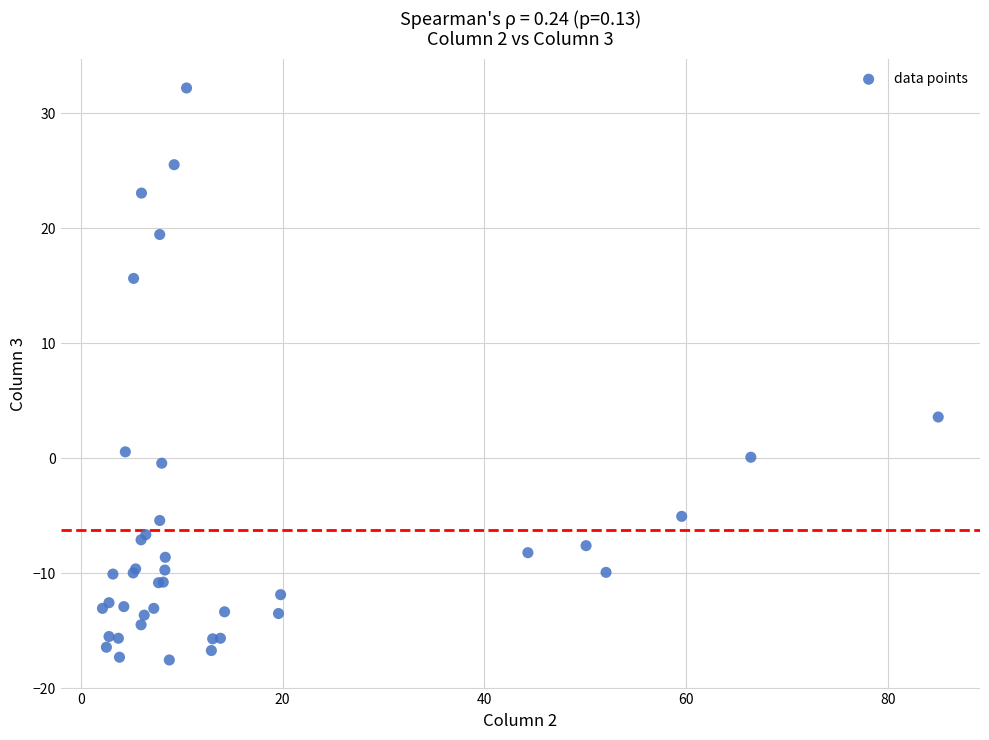

What Y value in the scatter plot is closest to 7?

3.6